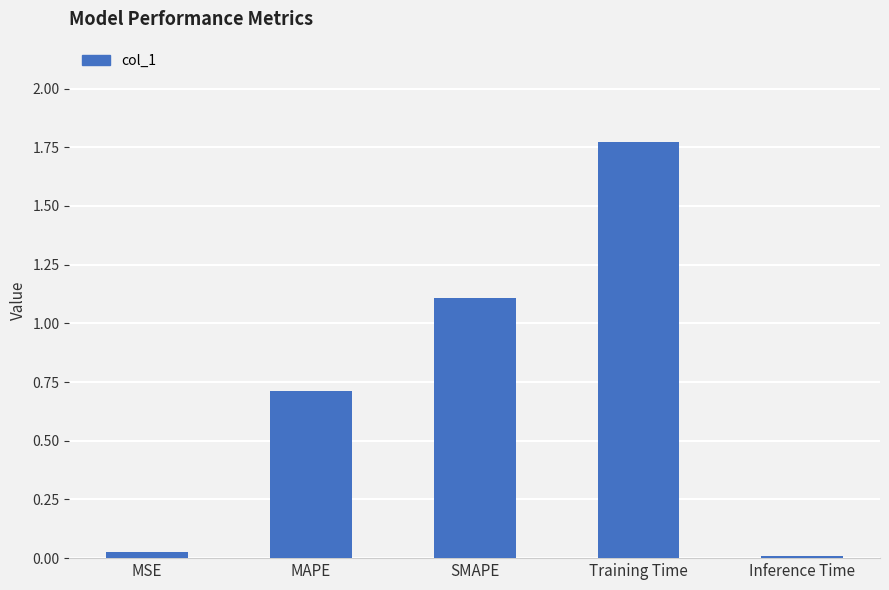

Does the chart contain stacked bars?

No